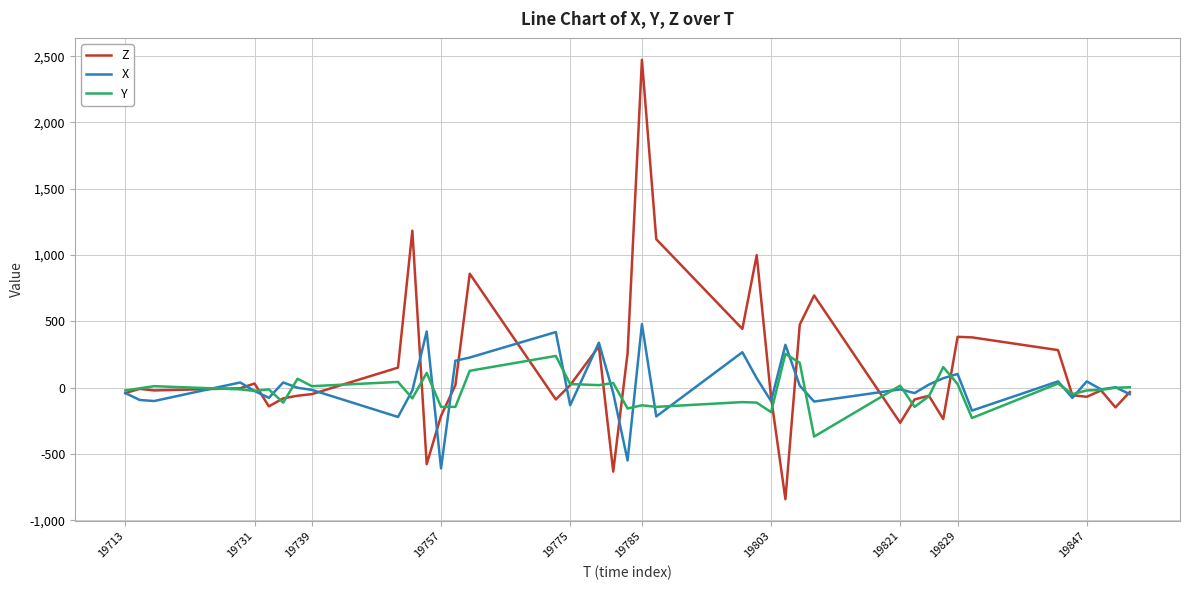

Which series has the largest total across all categories?

Z